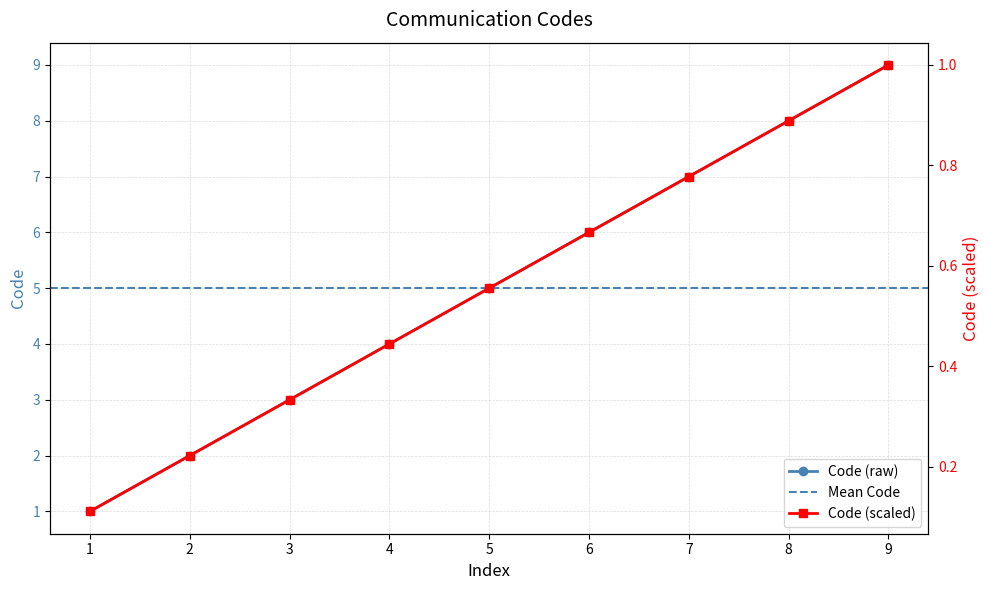

How many categories are shown in the chart?

9